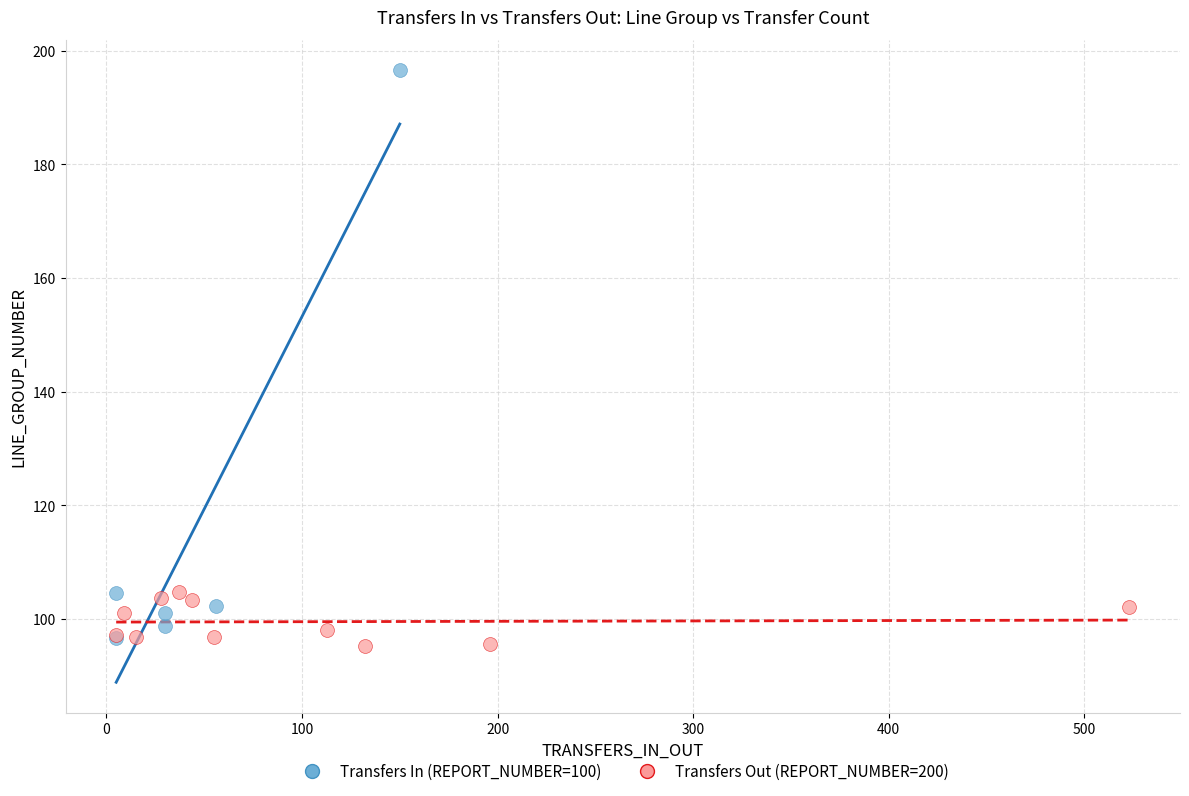

Which series has the widest spread of Y values?

Transfers In (REPORT_NUMBER=100)